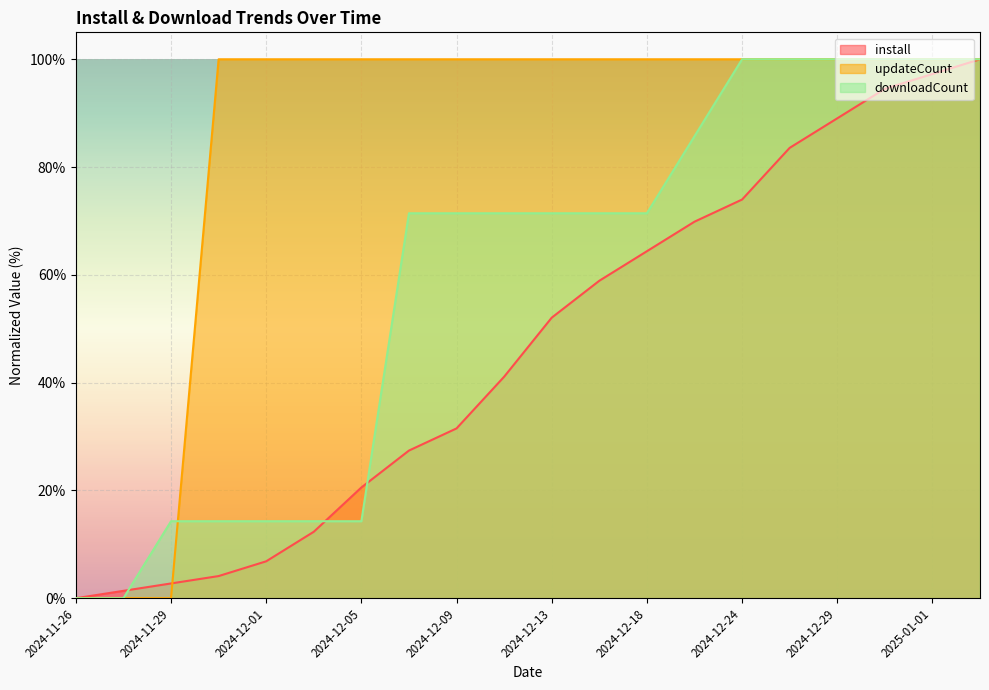

Between 2024-12-01 and 2024-12-16, which series saw the biggest shift?

downloadCount